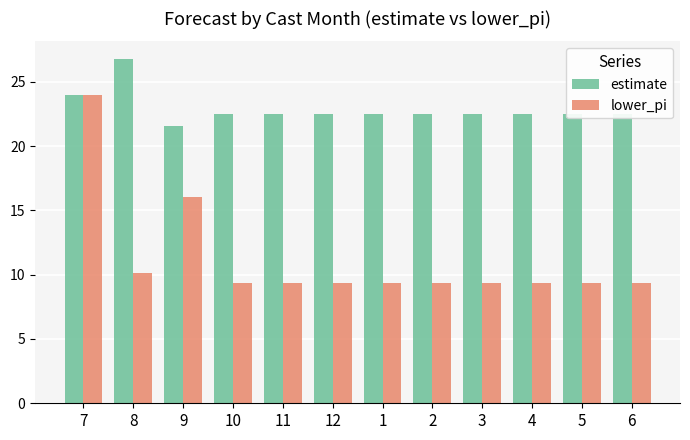

How many bars are there in total?

24